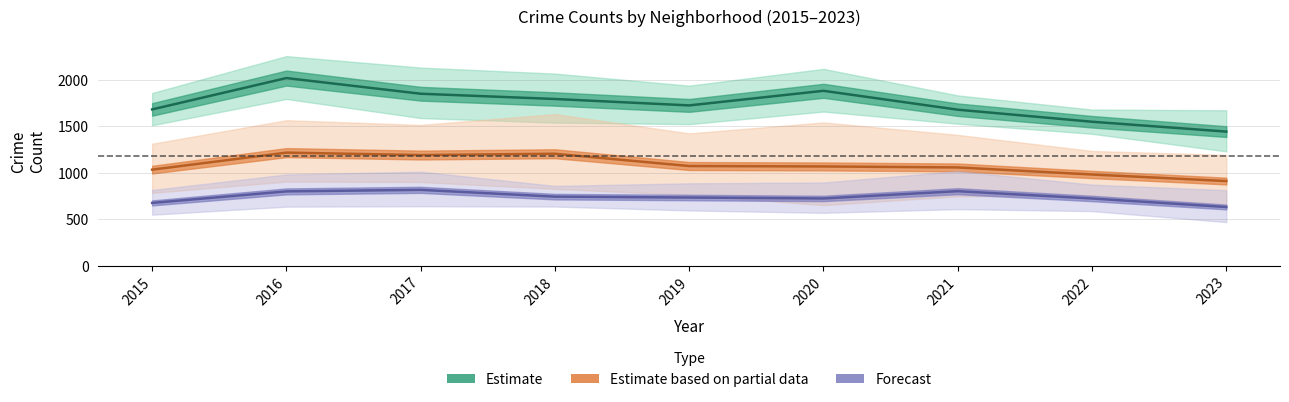

What is the spread (max minus min) of values at 2015?

1005.0